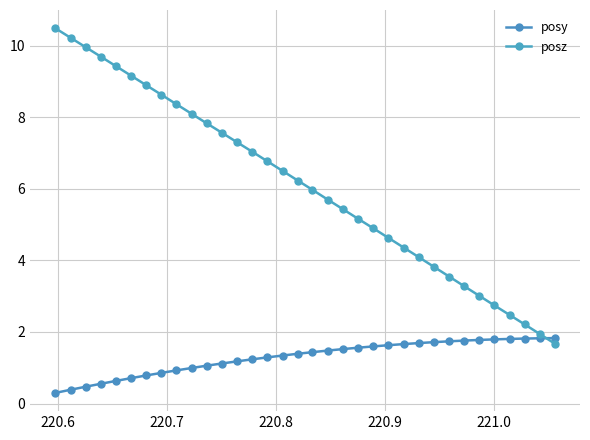

What are all the series names shown in the legend?

posy, posz